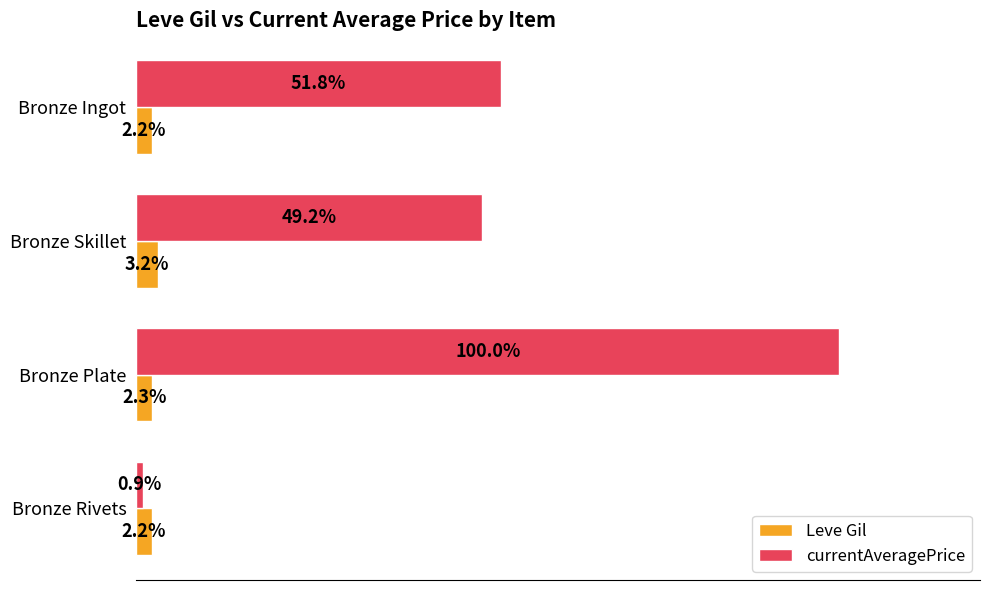

At which category does the chart reach its peak across all series?

Bronze Plate